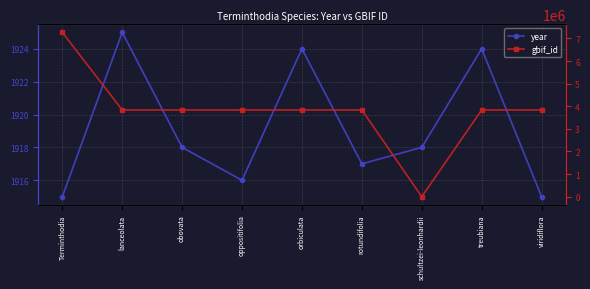

Is this an area chart (filled region under the line)?

No